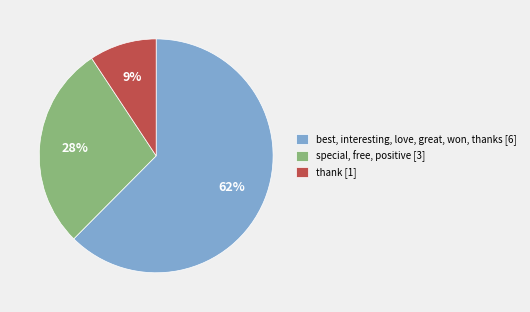

Do special, free, positive [3] and thank [1] together represent more than half of the pie?

No